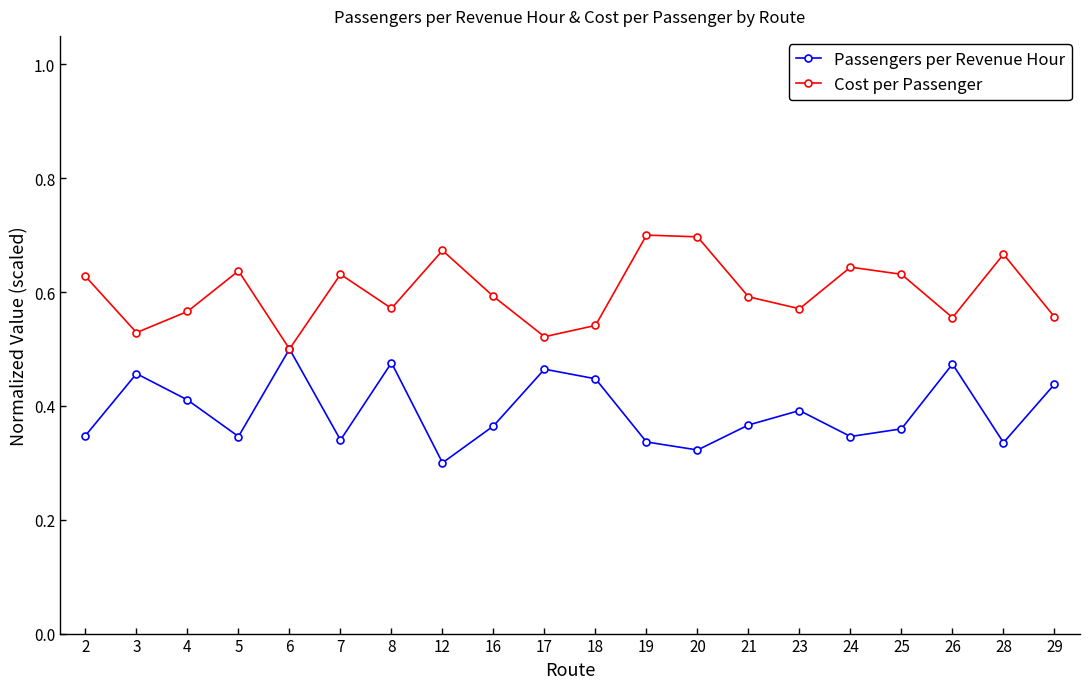

At which label is Cost per Passenger closest to 0?

6